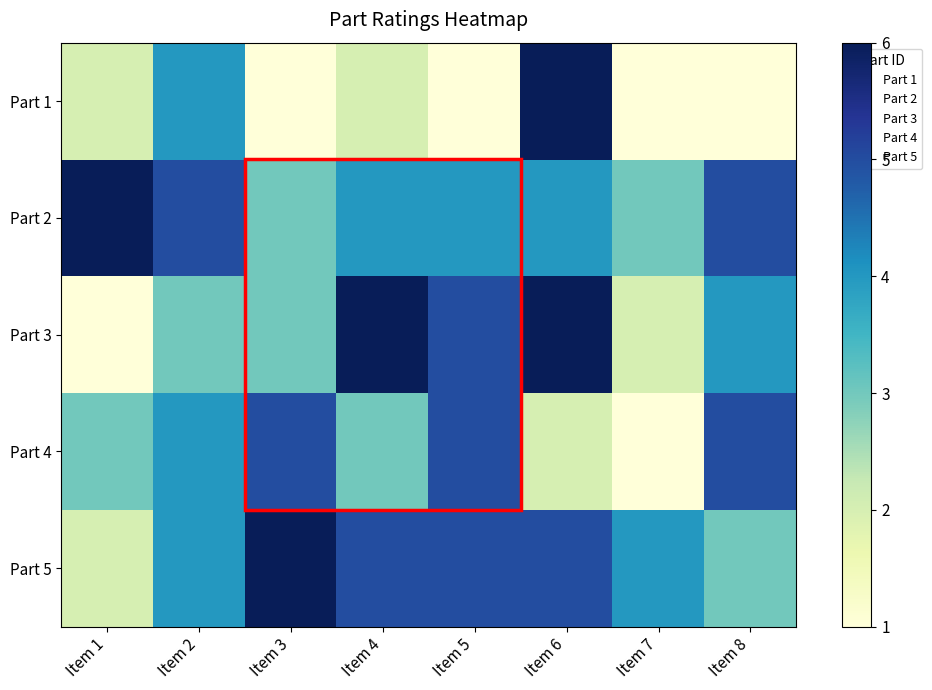

What is the total value across all series at Item 3?

18